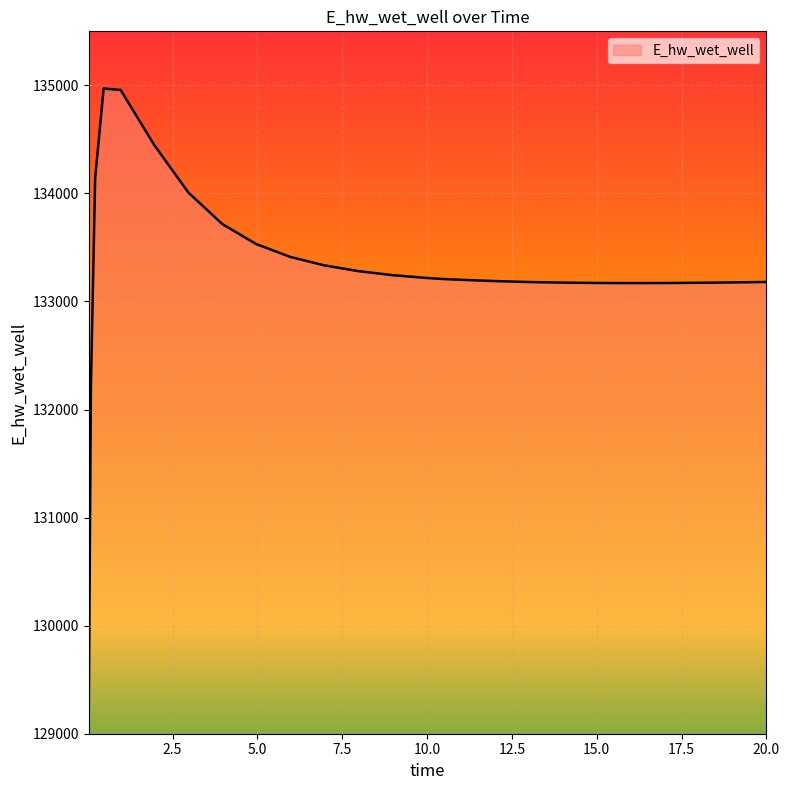

What is the sum of all values?

3465836.8